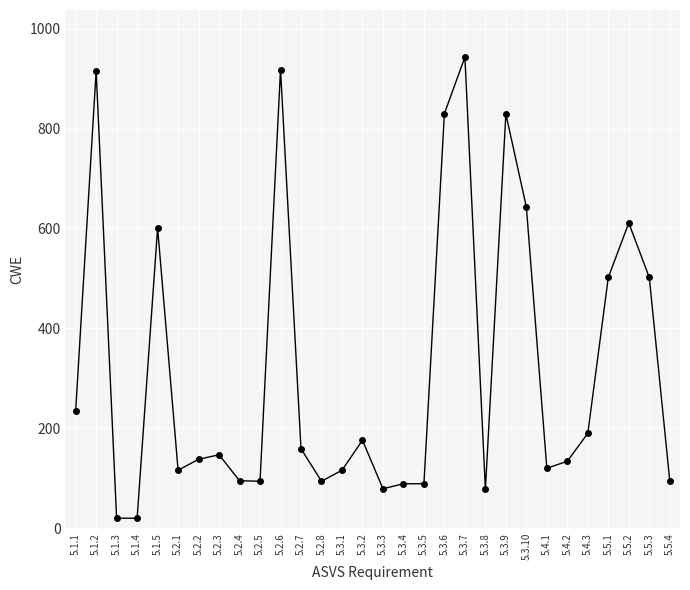

What is the value of the 15th point from the left?

176